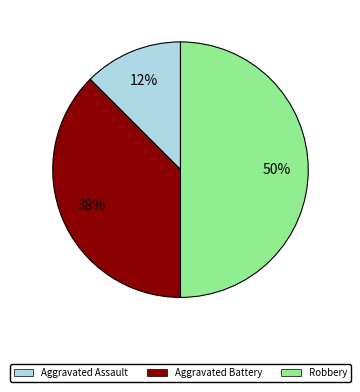

To the nearest percent, what is the average slice percentage?

33%